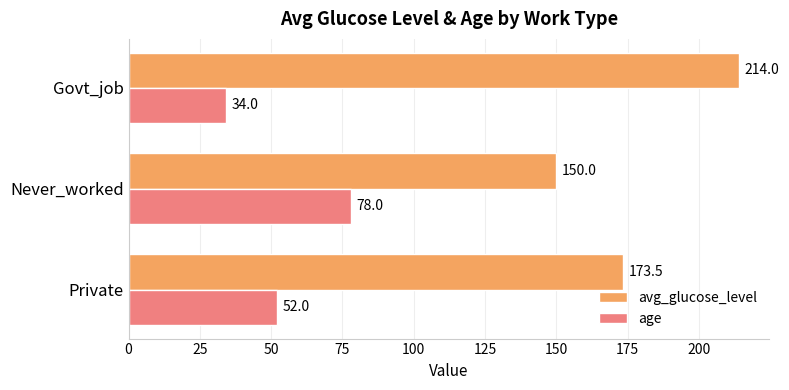

How many avg_glucose_level values are between 150 and 214?

3